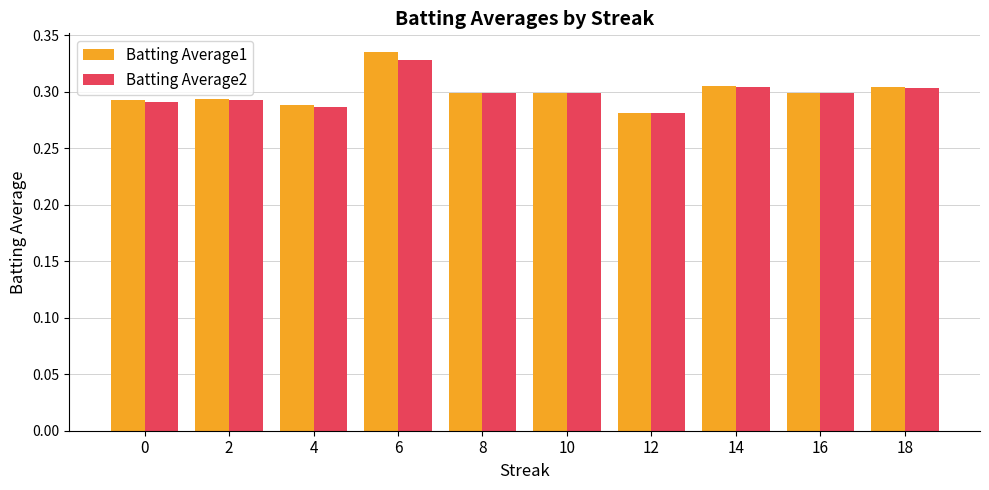

At how many categories does at least one series exceed 0?

10